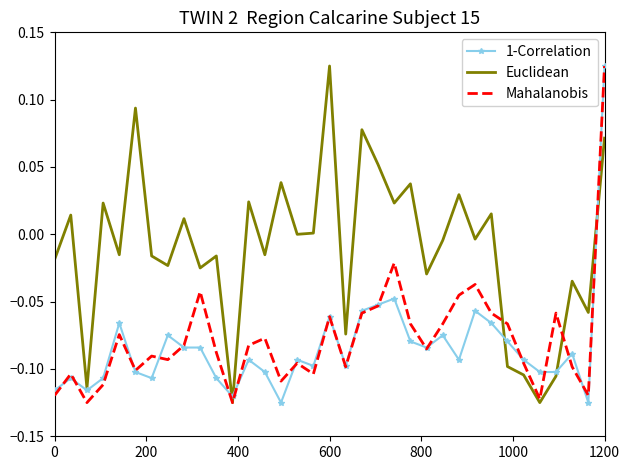

Which series has the largest total across all categories?

Euclidean